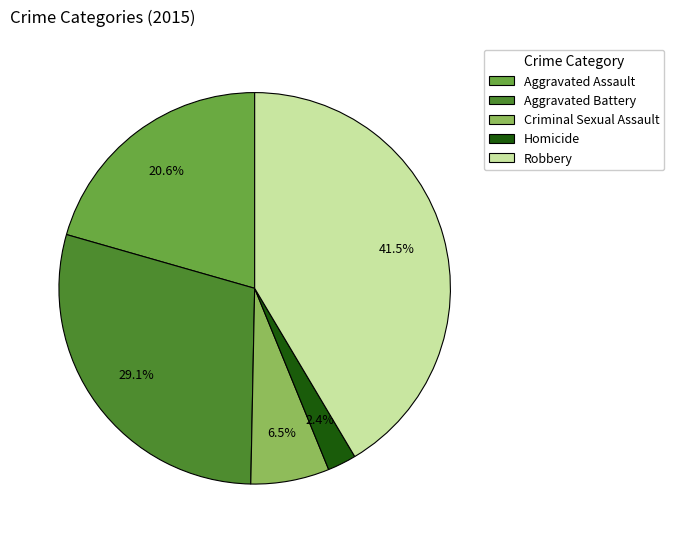

Approximately how many times larger is the value at Aggravated Assault compared to Criminal Sexual Assault?

3.2